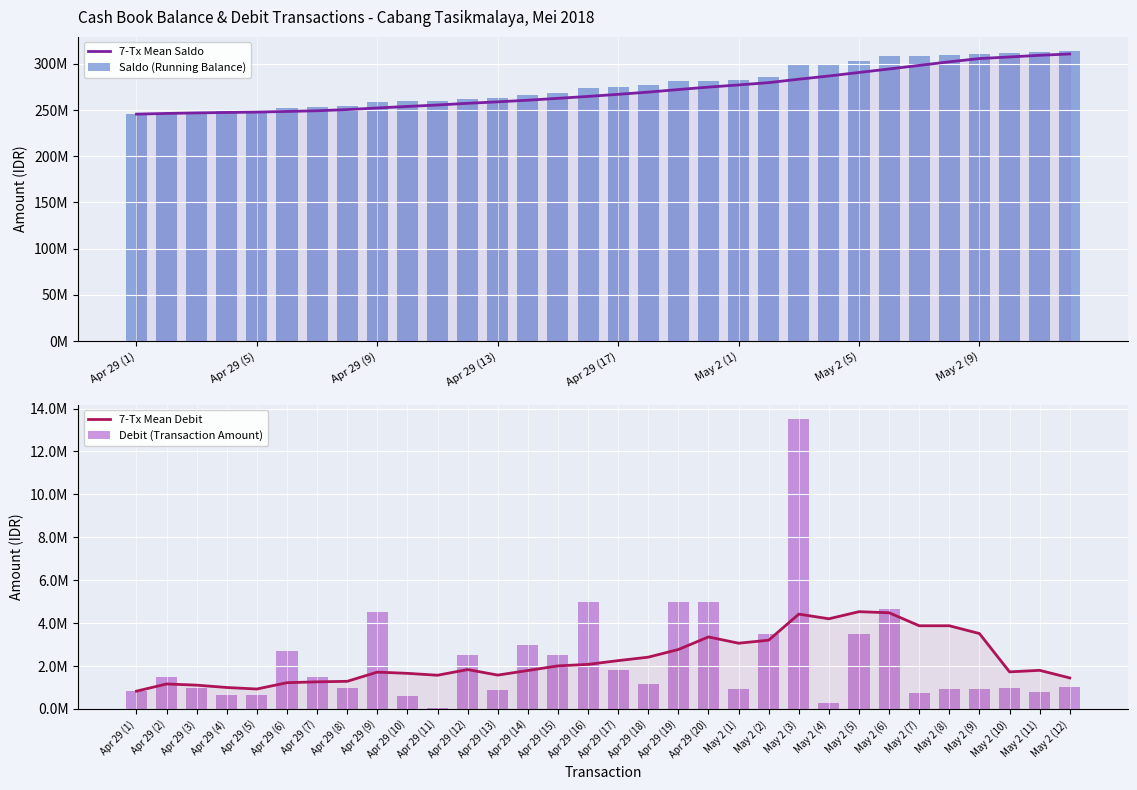

The value of Debit (Transaction Amount) at Apr 29 (11) is 50000.0. True or false?

True